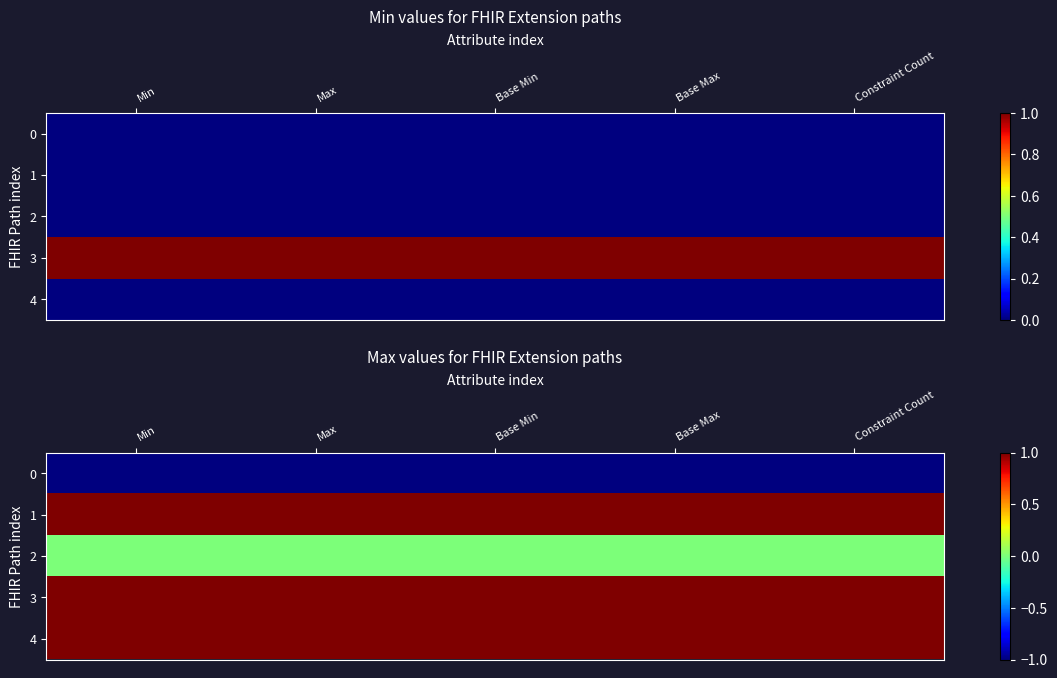

Which has a higher value, Base Max or Base Min?

Base Max